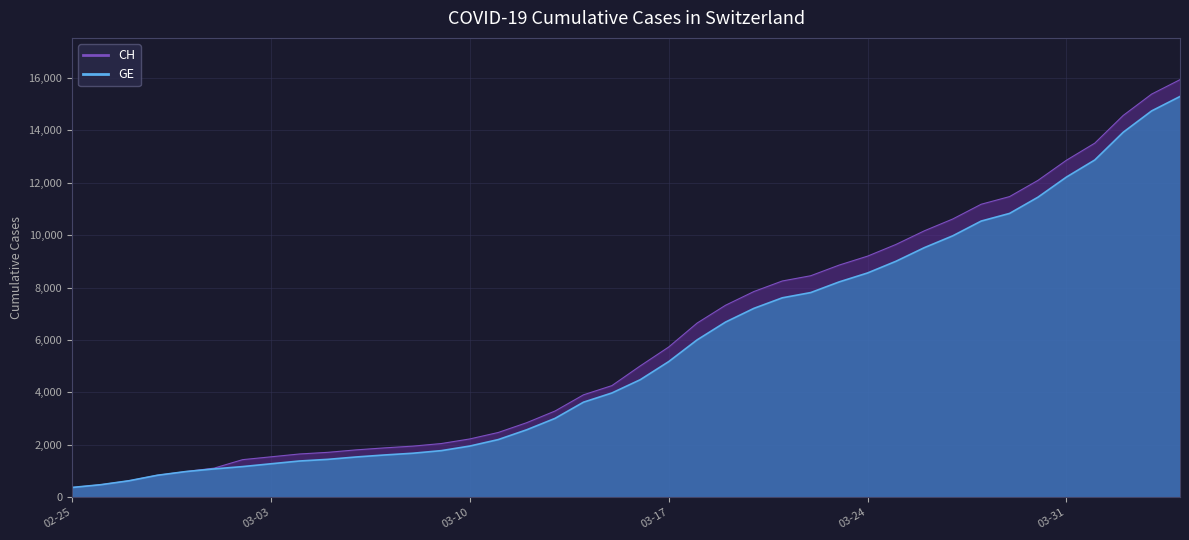

Where does the CH series first go above 5012?

03-17